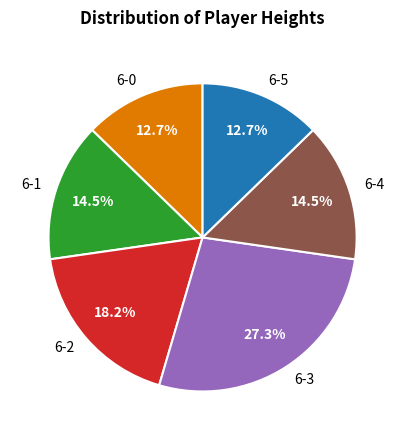

Is there a majority slice in this chart?

No